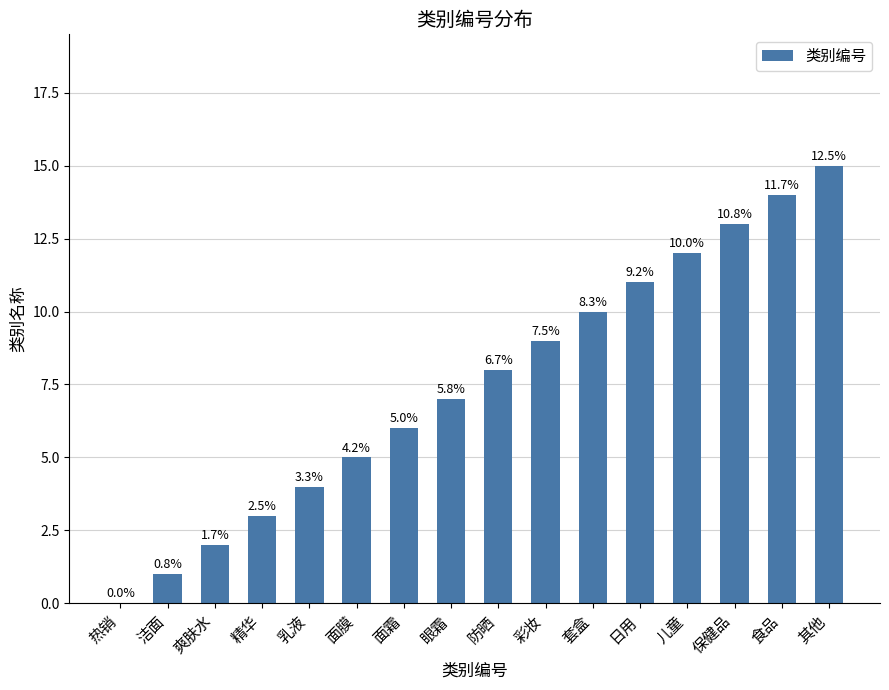

Between 面膜 and 食品, which is larger?

食品